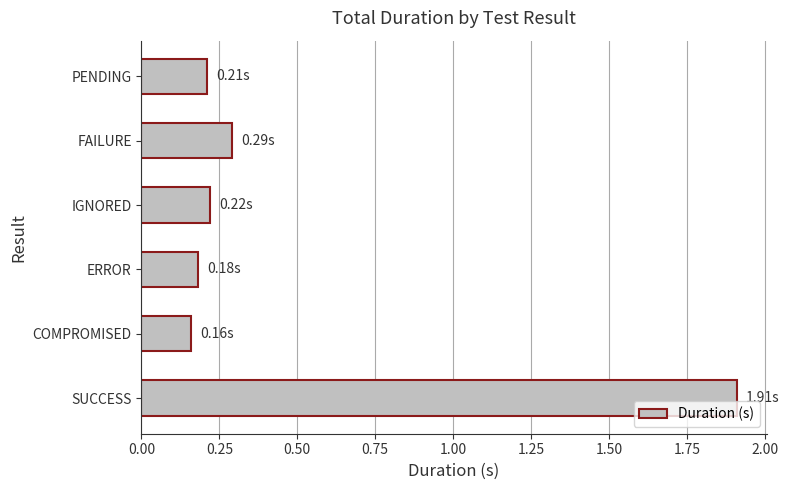

What is the sum of all values?

3.0